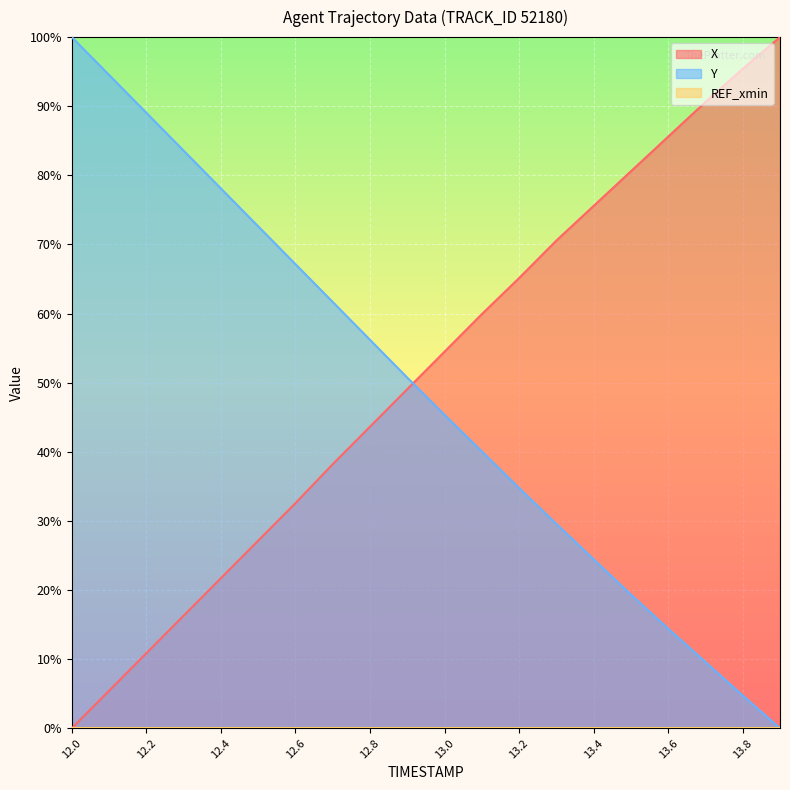

At which label does Y reach its peak?

12.0